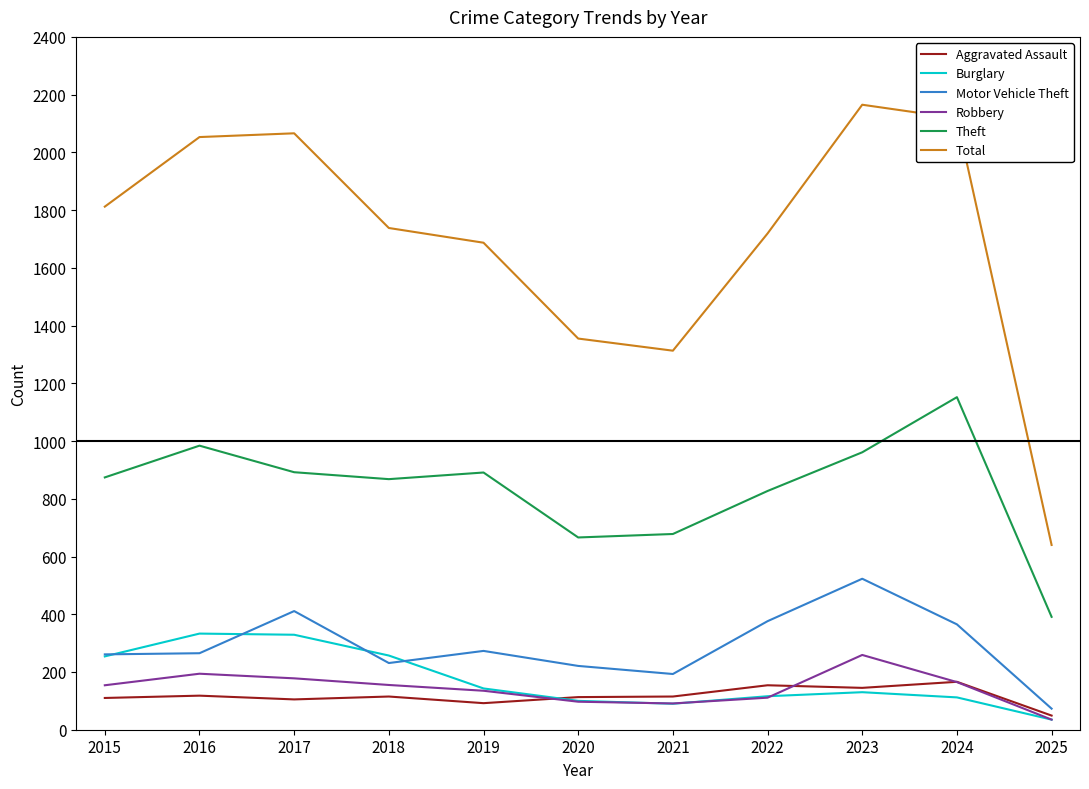

What is the spread (max minus min) of values at 2022?

1608